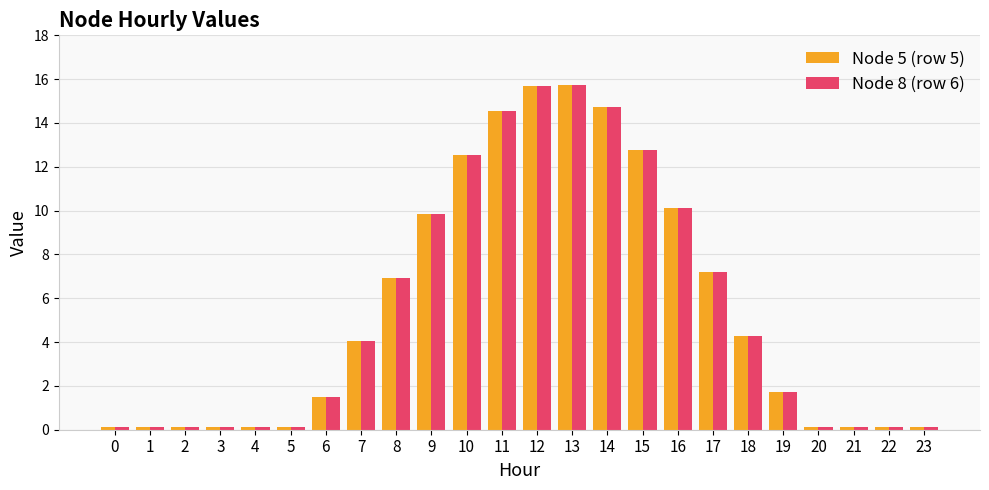

The Node 8 (row 6) series shows 4.0 at 7. True or false?

True